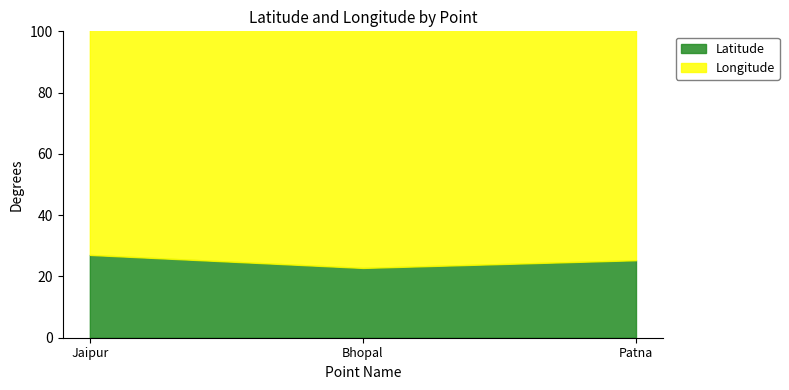

At which label does Longitude reach its minimum?

Jaipur